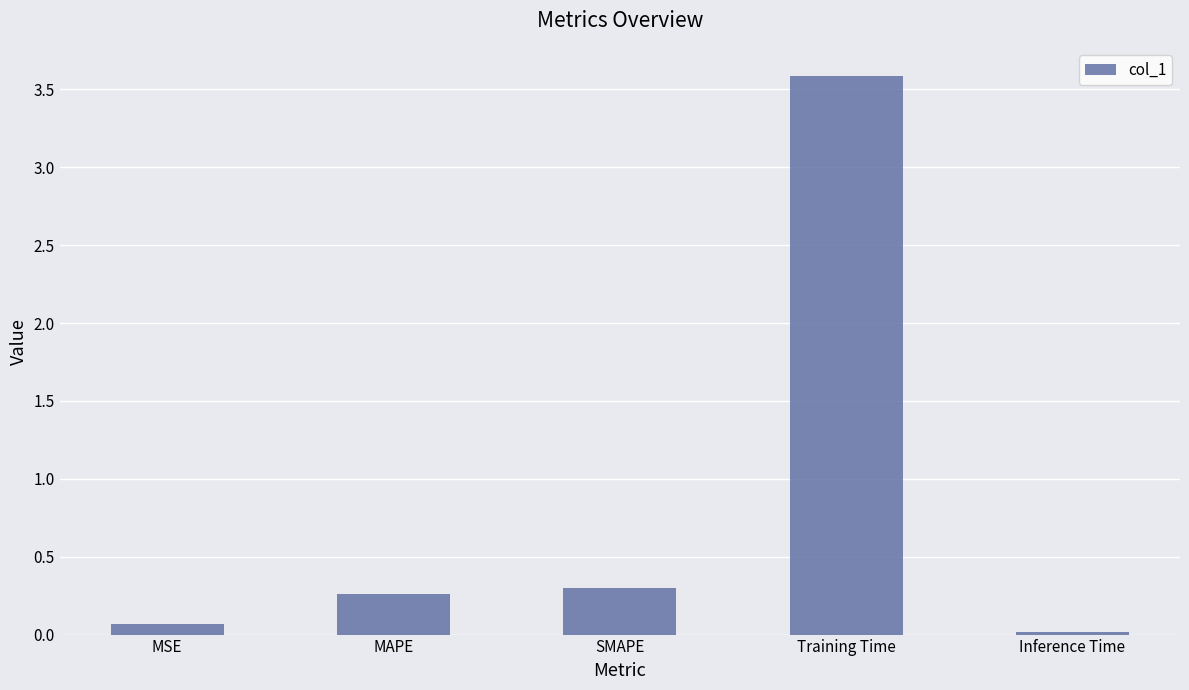

Read the value at Training Time.

3.6